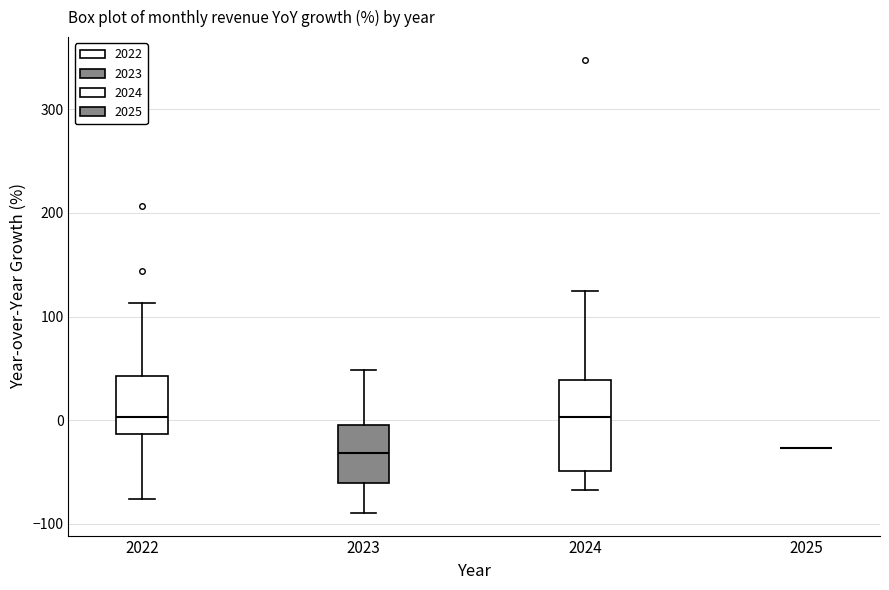

Where does the lower whisker of the box at x = 2024 end on the y-axis? The values are not printed on the chart, so give them approximately, as read against the axis.

-70